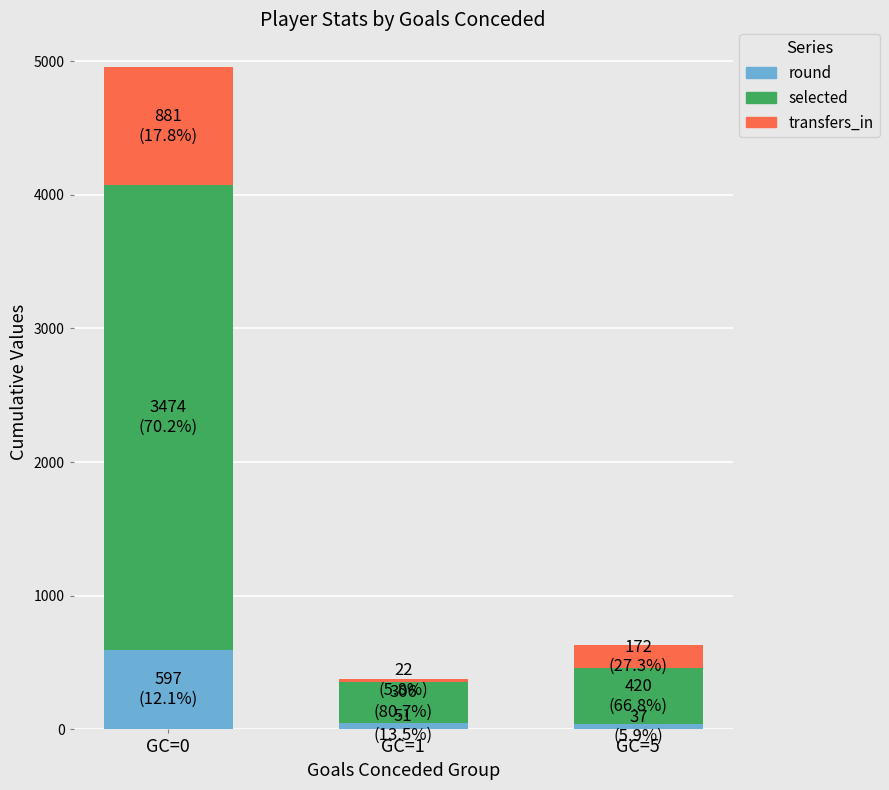

Which category has the highest value in the round series?

GC=0